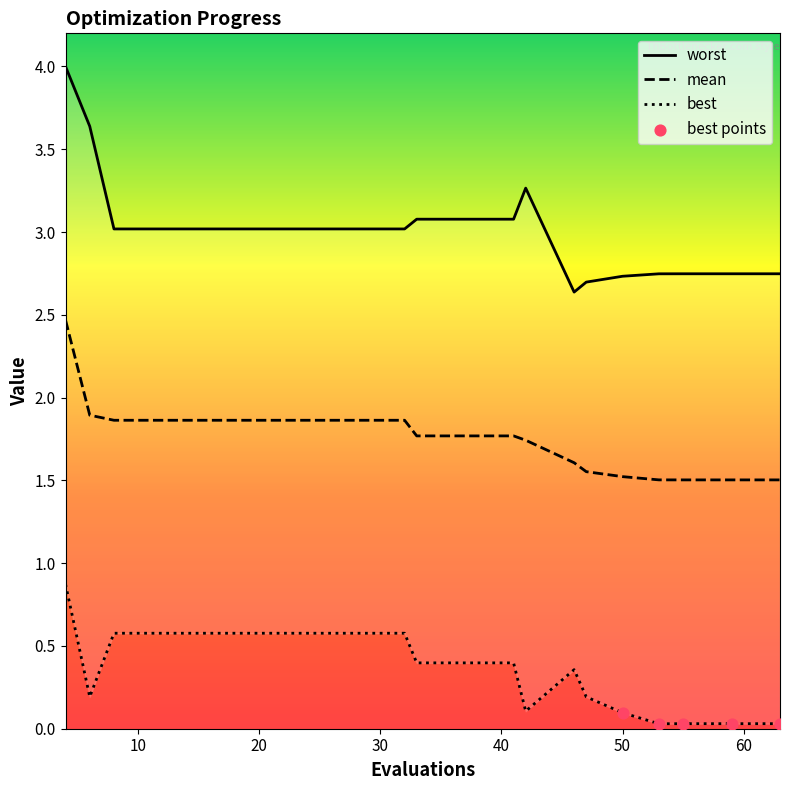

Which series has the largest total across all categories?

worst